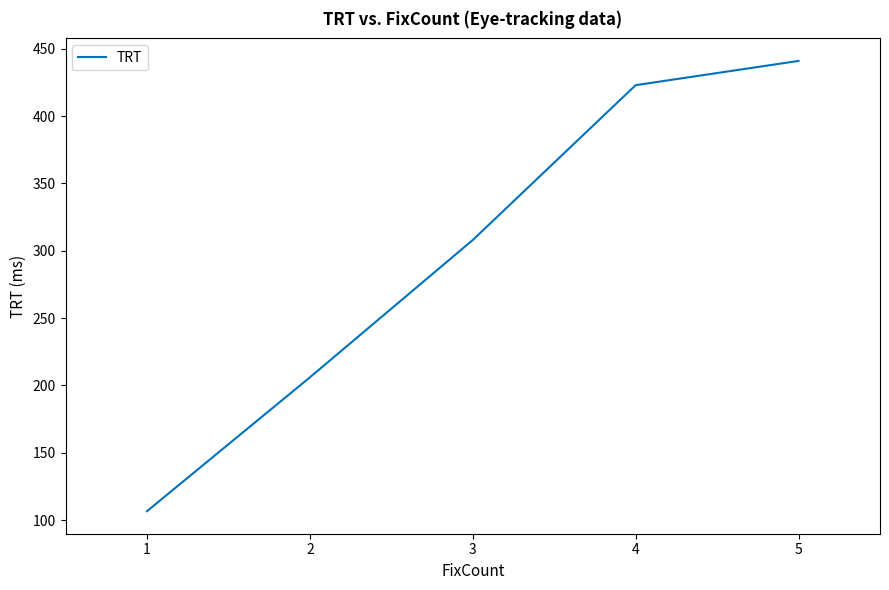

How many lines are shown in the chart?

1